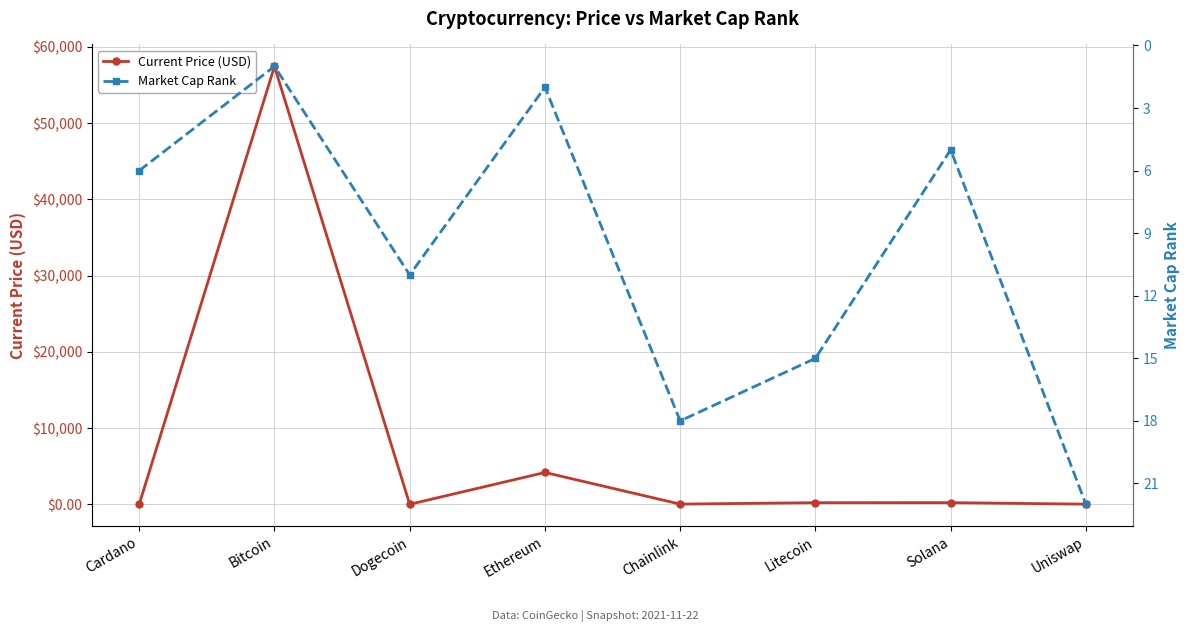

Reading right to left, what are all the values shown in this chart?

Current Price (USD): 21.0	220.3	215.8	27.5	4177.8	0.2	57443.0	1.8
Market Cap Rank: 22.0	5.0	15.0	18.0	2.0	11.0	1.0	6.0